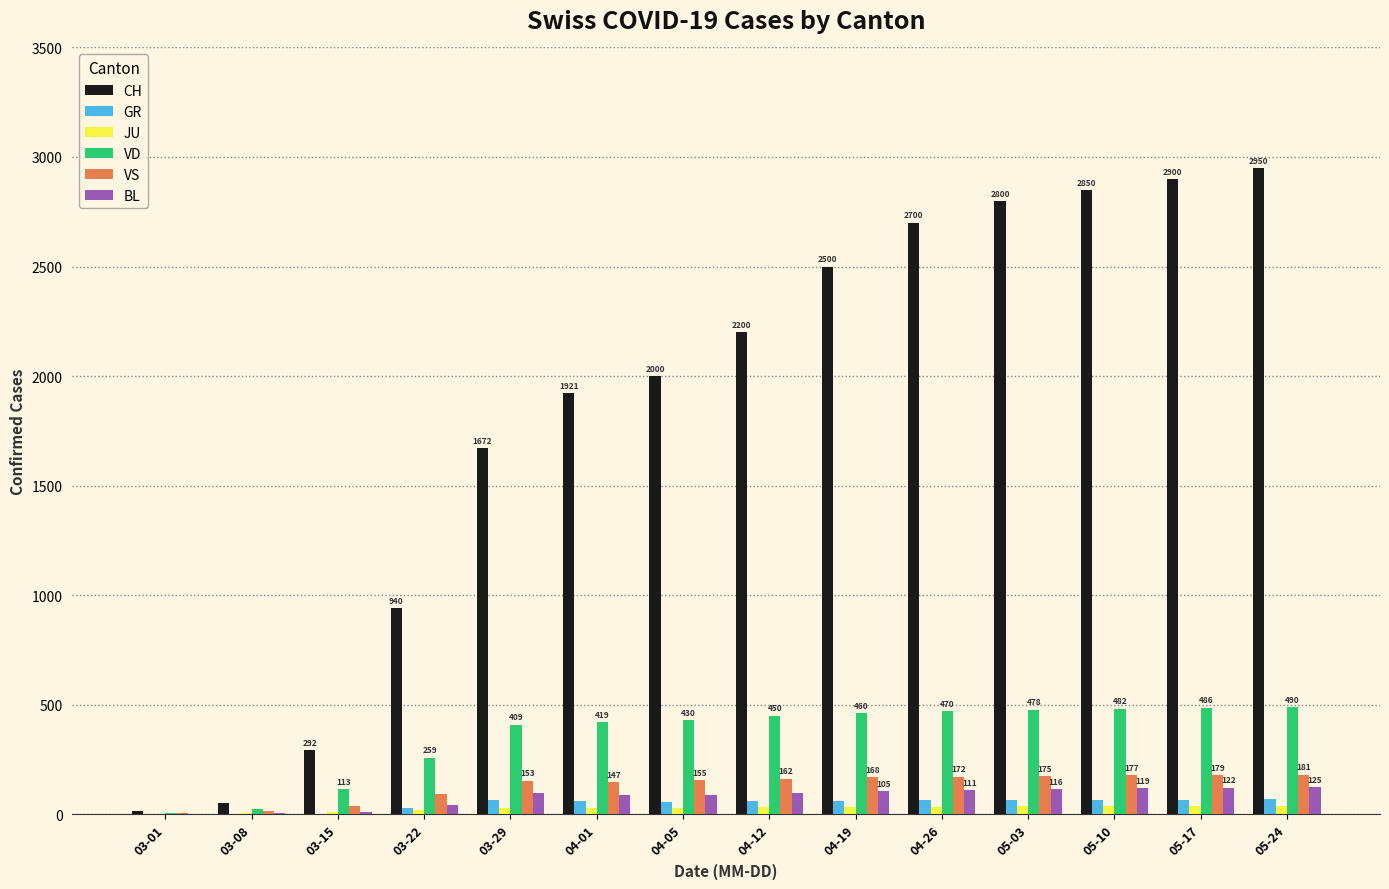

Which series has the largest total across all categories?

CH